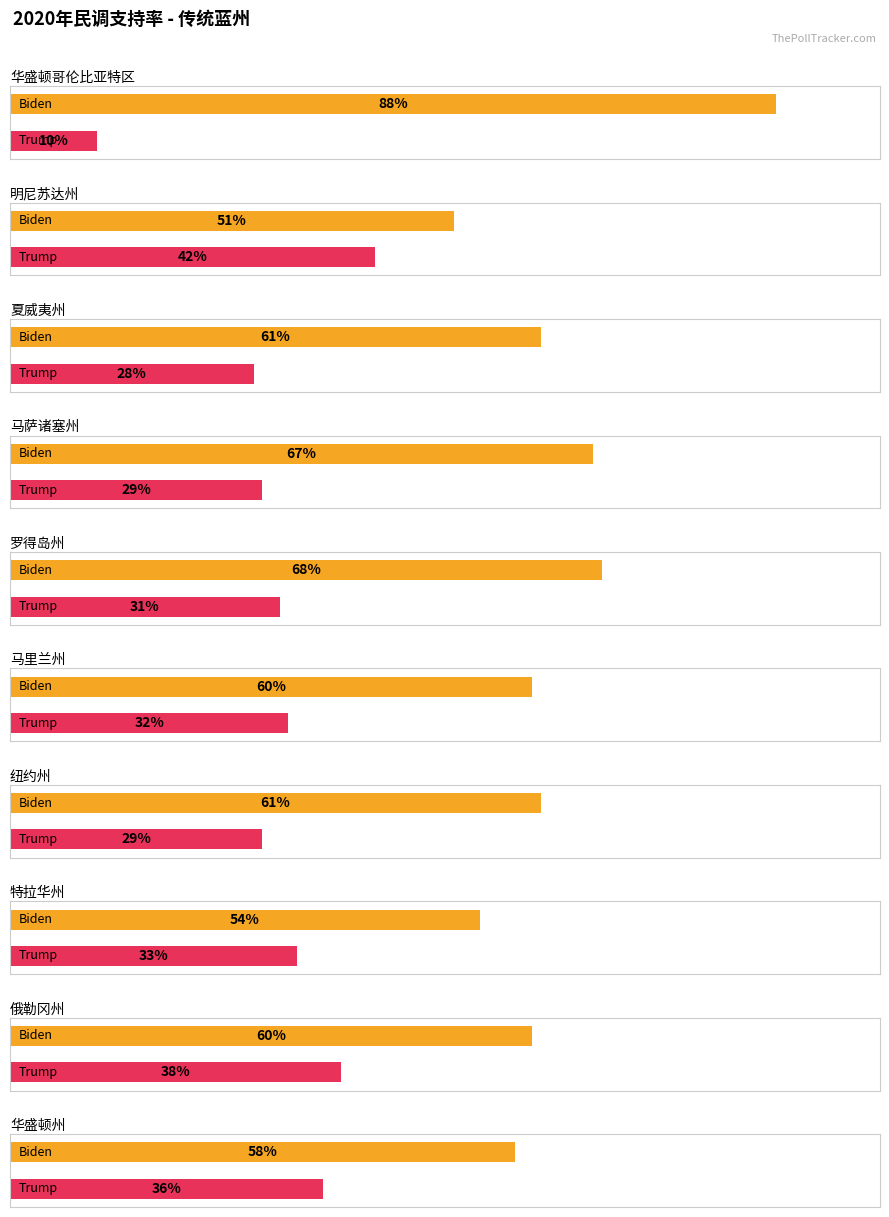

True or false: Trump has a value of 0.5 at 罗得岛州.

False